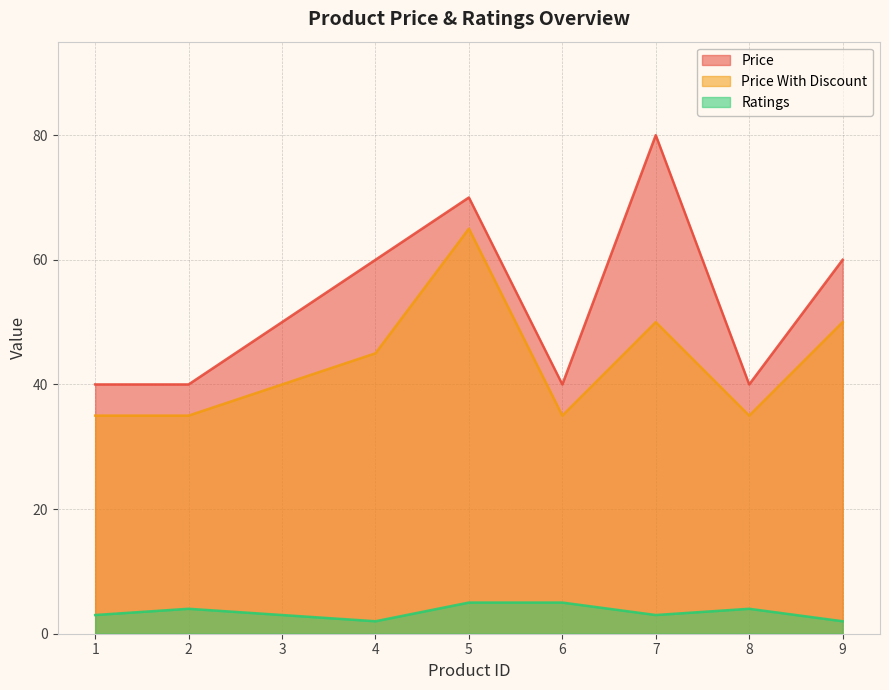

Count the number of categories in the chart.

9